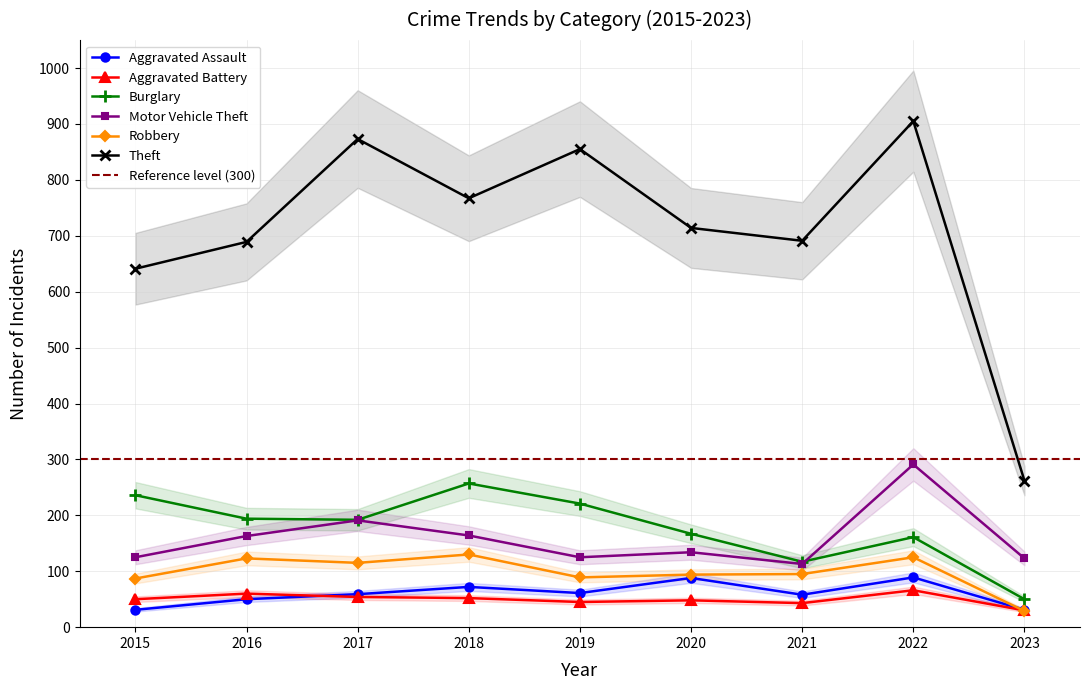

At which category is the sum across all series the highest?

2022